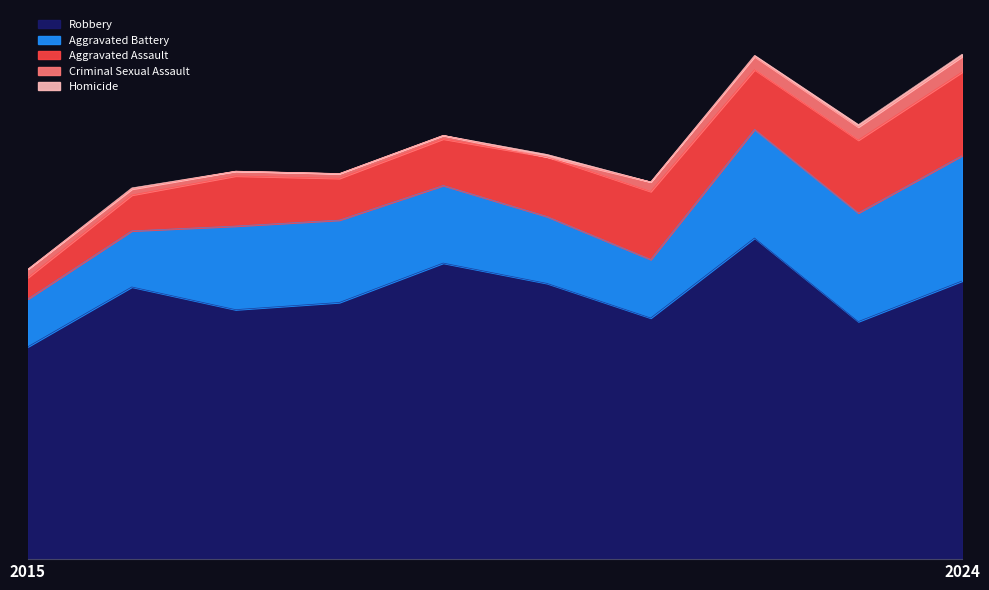

How many values in the Robbery series are below 228?

5